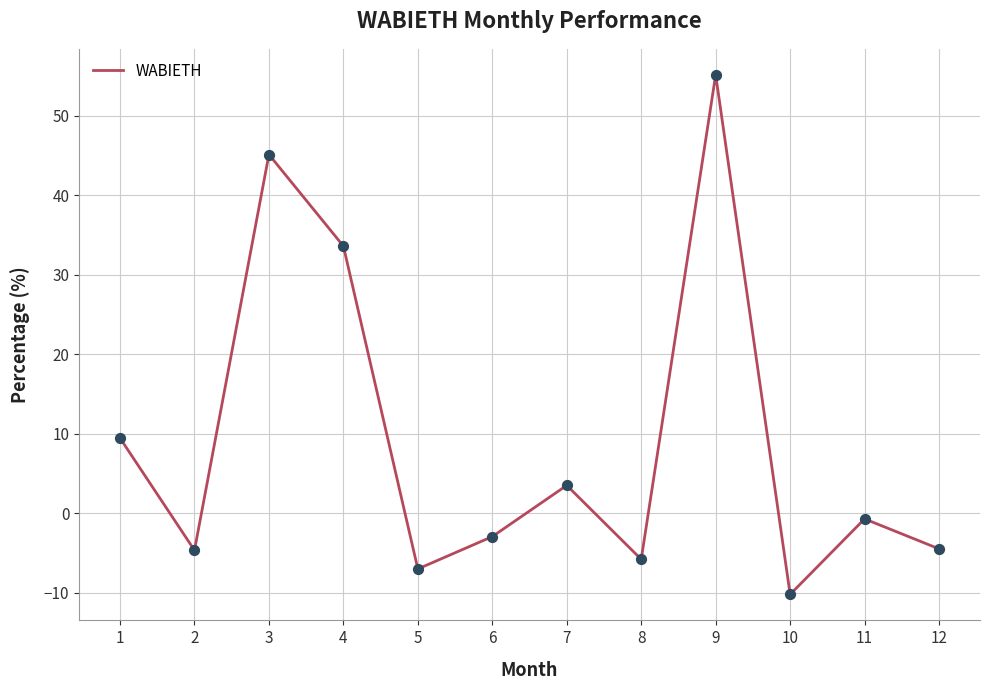

What is the change in value from 6 to 10?

-7.3